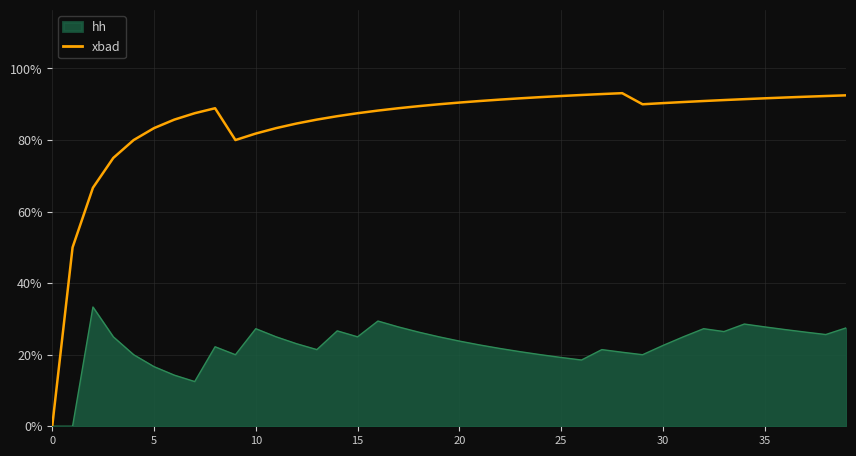

Which series has the widest spread of values?

xbad